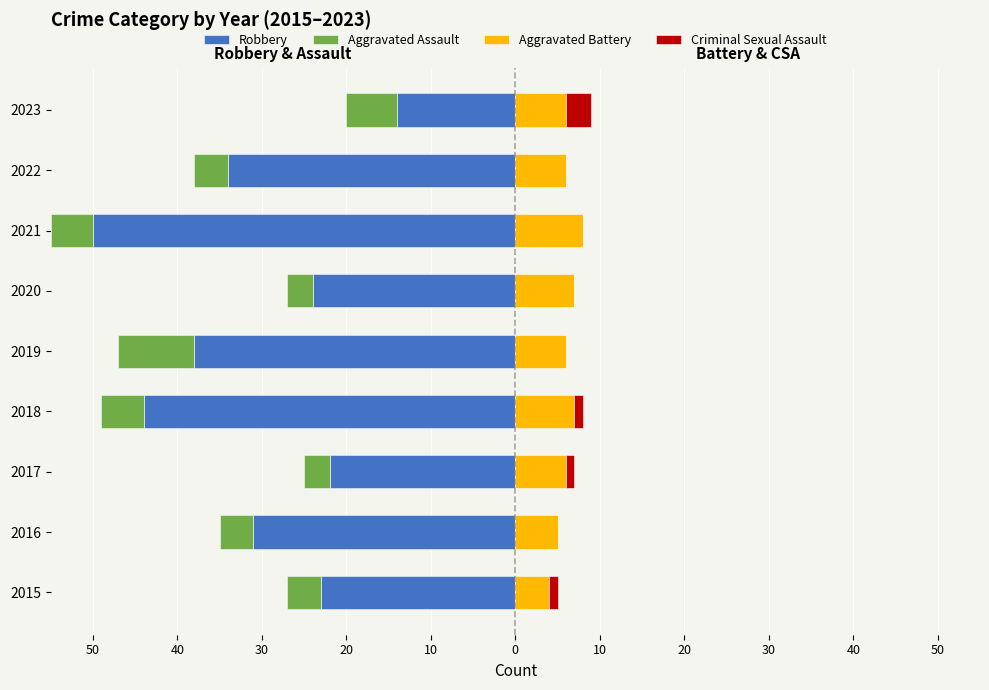

Reading left to right, list all the values displayed in this chart.

Robbery: -23	-31	-22	-44	-38	-24	-50	-34	-14
Aggravated Assault: -4	-4	-3	-5	-9	-3	-5	-4	-6
Aggravated Battery: 4	5	6	7	6	7	8	6	6
Criminal Sexual Assault: 1	0	1	1	0	0	0	0	3